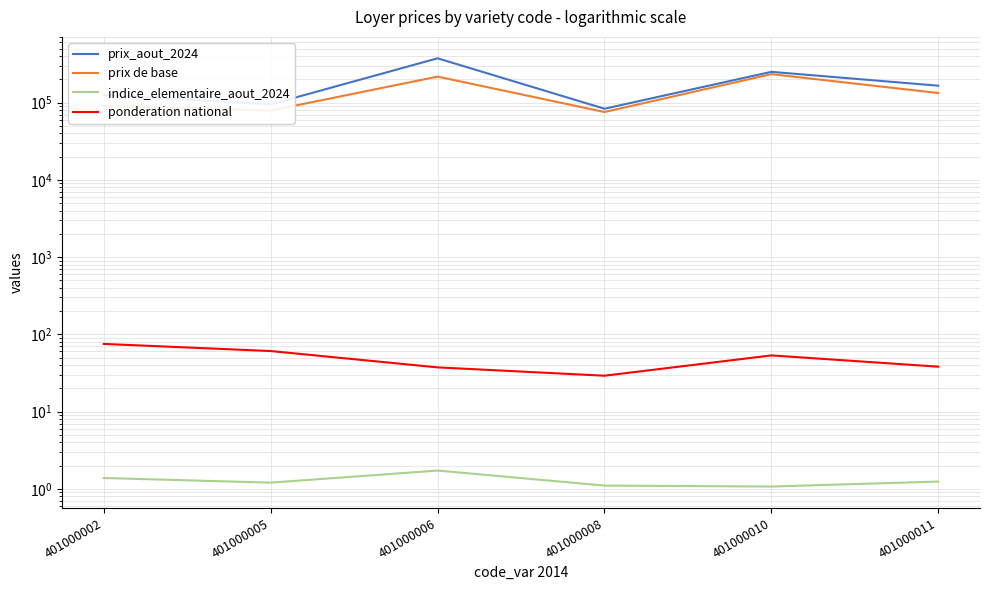

Is this an area chart (filled region under the line)?

No